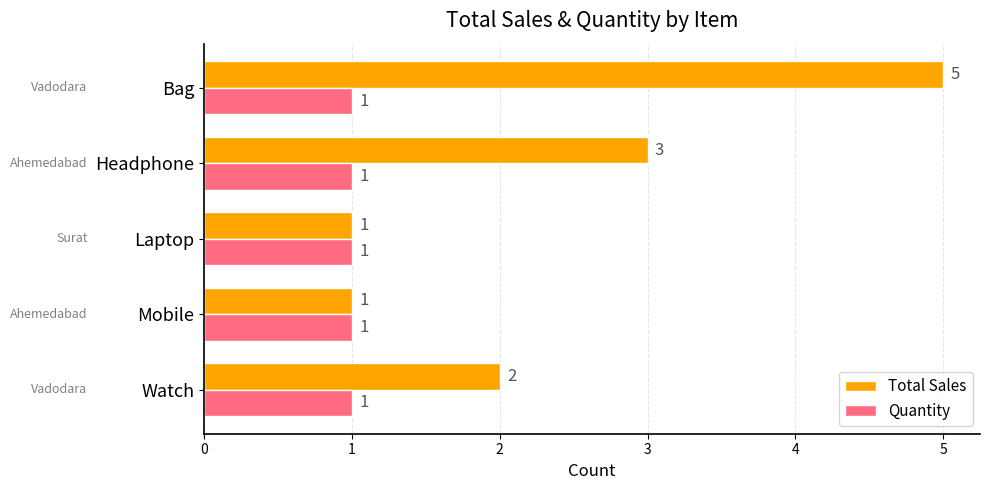

Which series changed the most between Mobile and Headphone?

Total Sales